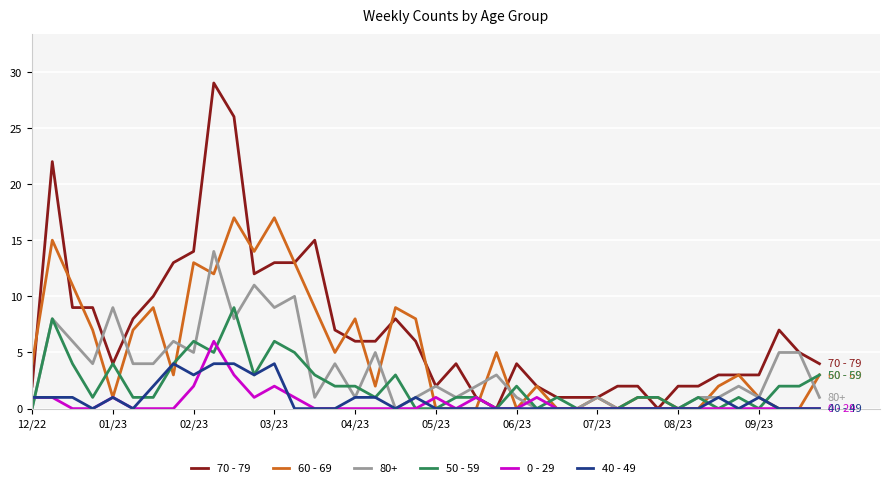

Rank the series by their maximum value, from highest to lowest.

70 - 79, 60 - 69, 80+, 50 - 59, 0 - 29, 40 - 49